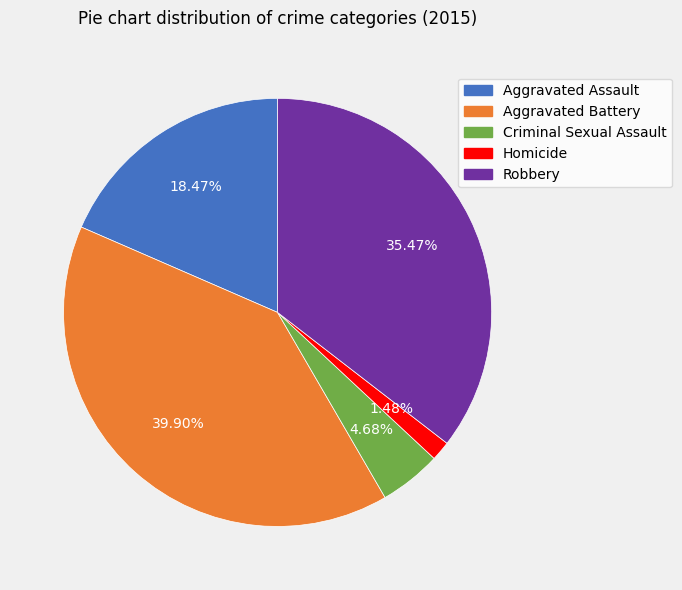

Which has a higher value, Homicide or Aggravated Assault?

Aggravated Assault